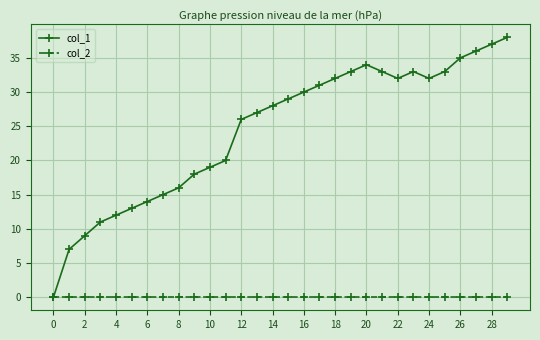

List the series in order of their peak value, lowest first.

col_2, col_1